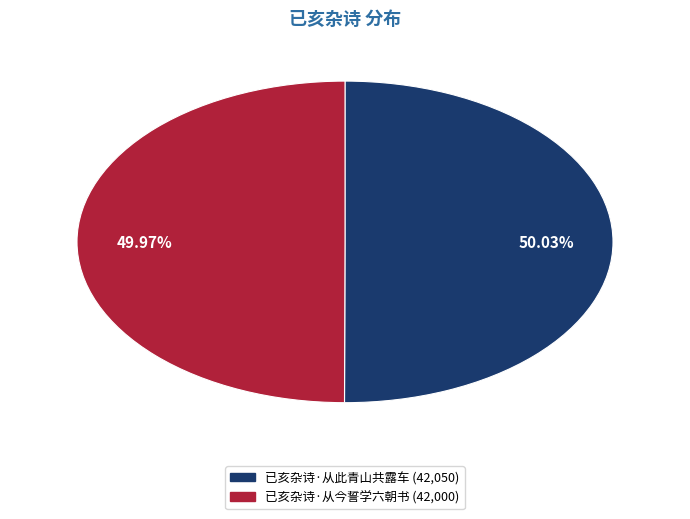

To the nearest percent, what is the combined percentage of 已亥杂诗·从今誓学六朝书 and 已亥杂诗·从此青山共露车?

100%